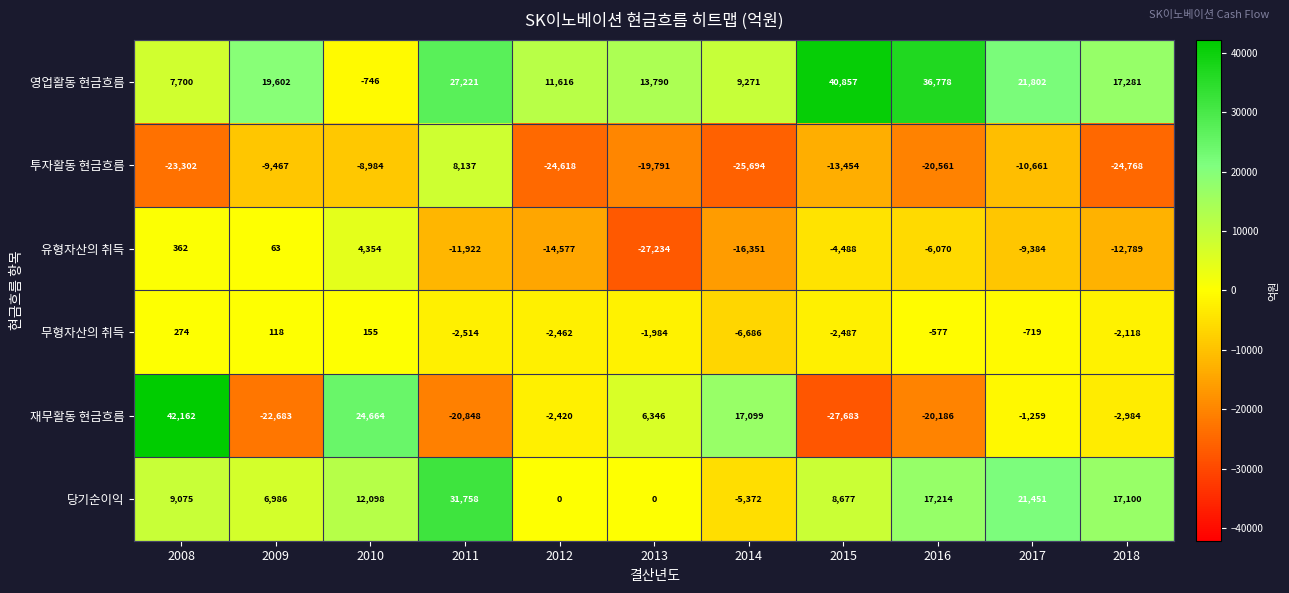

What is the maximum value shown in the chart?

42162